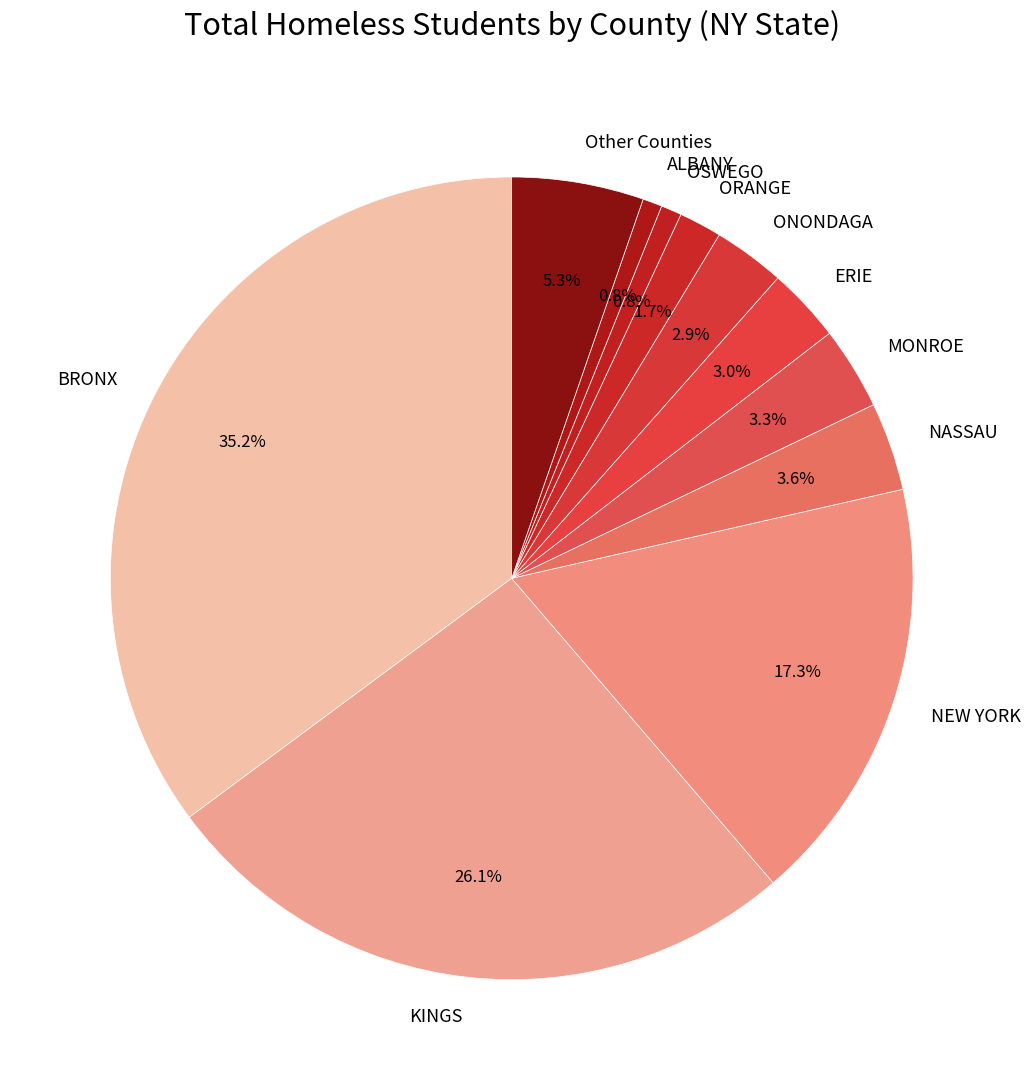

Combined, do KINGS and OSWEGO account for over 50%?

No